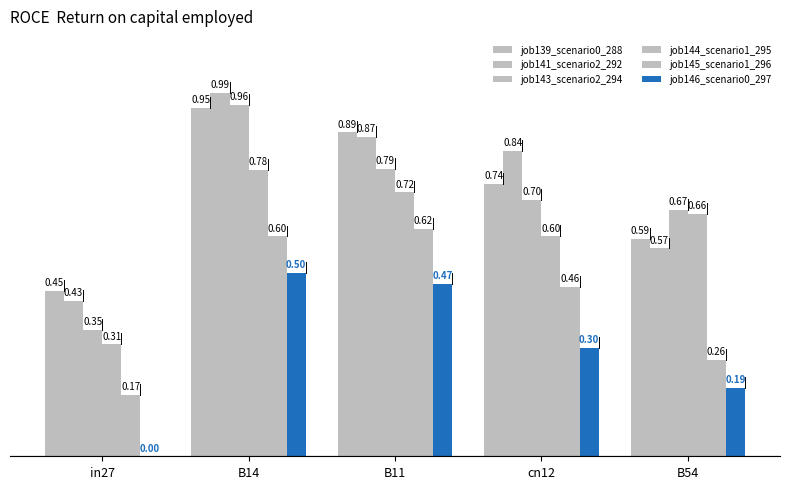

Reading left to right, what are all the values shown in this chart?

job139_scenario0_288: in27=0.5	B14=1.0	B11=0.9	cn12=0.7	B54=0.6
job141_scenario2_292: in27=0.4	B14=1.0	B11=0.9	cn12=0.8	B54=0.6
job143_scenario2_294: in27=0.3	B14=1.0	B11=0.8	cn12=0.7	B54=0.7
job144_scenario1_295: in27=0.3	B14=0.8	B11=0.7	cn12=0.6	B54=0.7
job145_scenario1_296: in27=0.2	B14=0.6	B11=0.6	cn12=0.5	B54=0.3
job146_scenario0_297: in27=0.0	B14=0.5	B11=0.5	cn12=0.3	B54=0.2